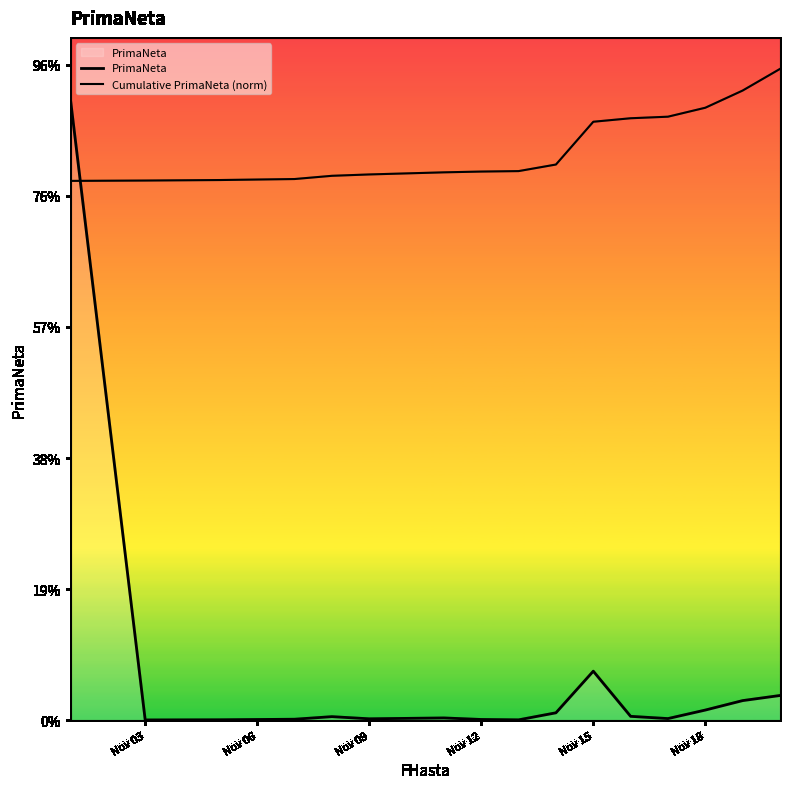

Is this an area chart (filled region under the line)?

Yes